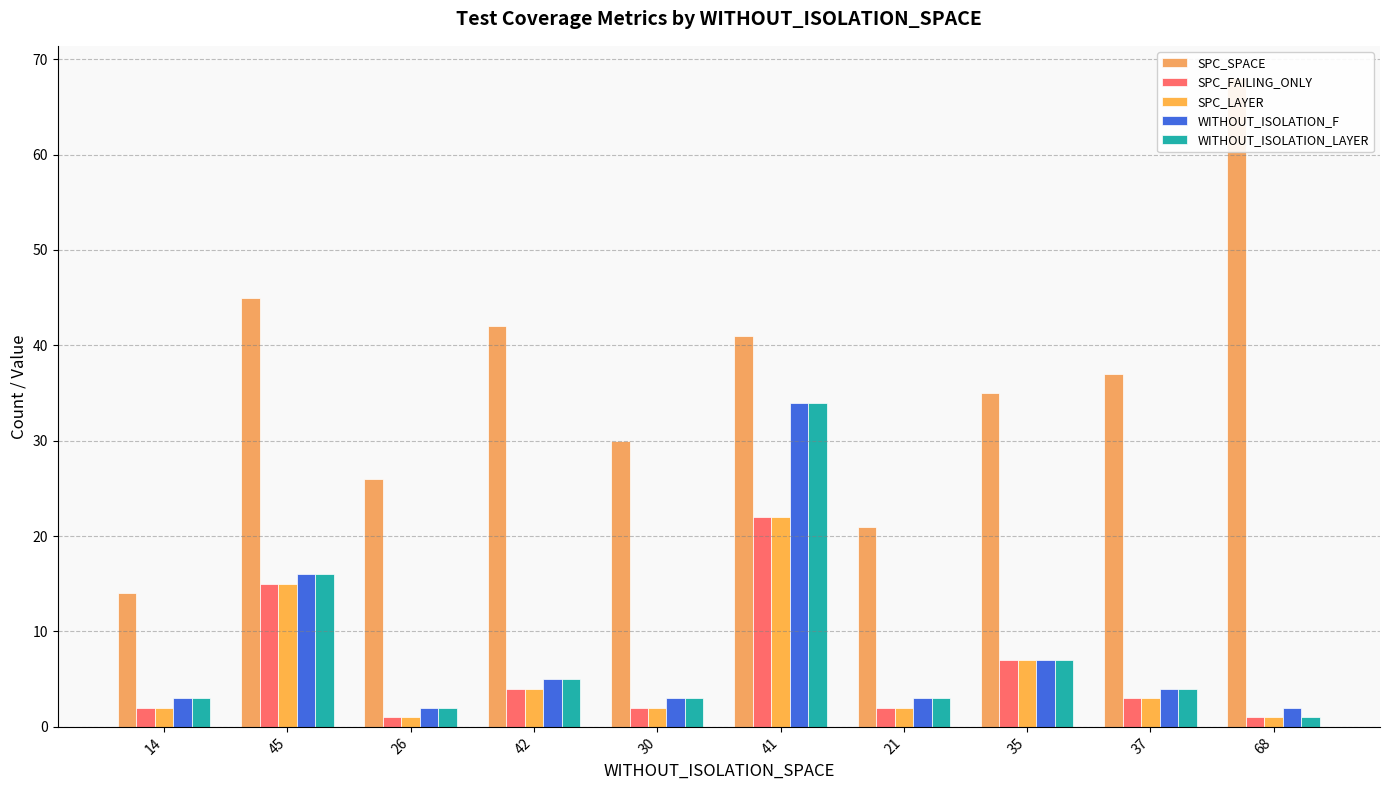

What is the value of the WITHOUT_ISOLATION_LAYER bar at the 8th from the left?

7